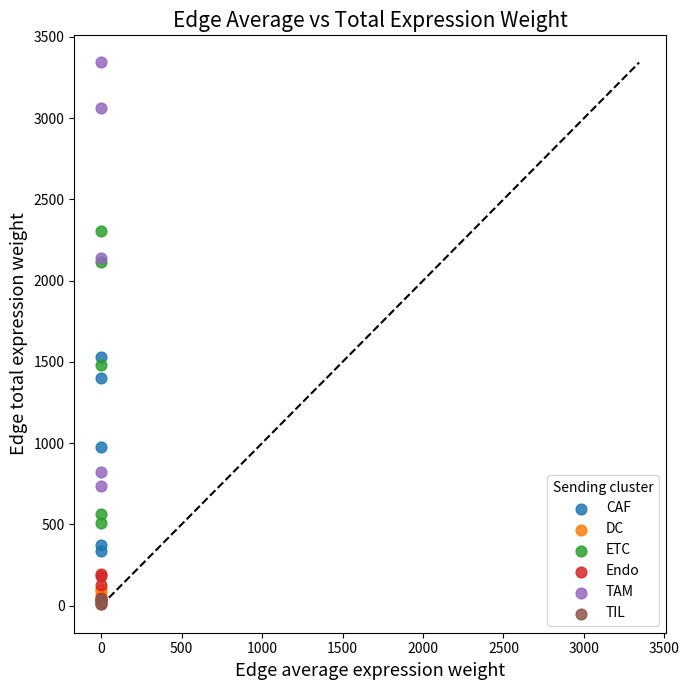

Which series has the largest Y range (max minus min)?

TAM